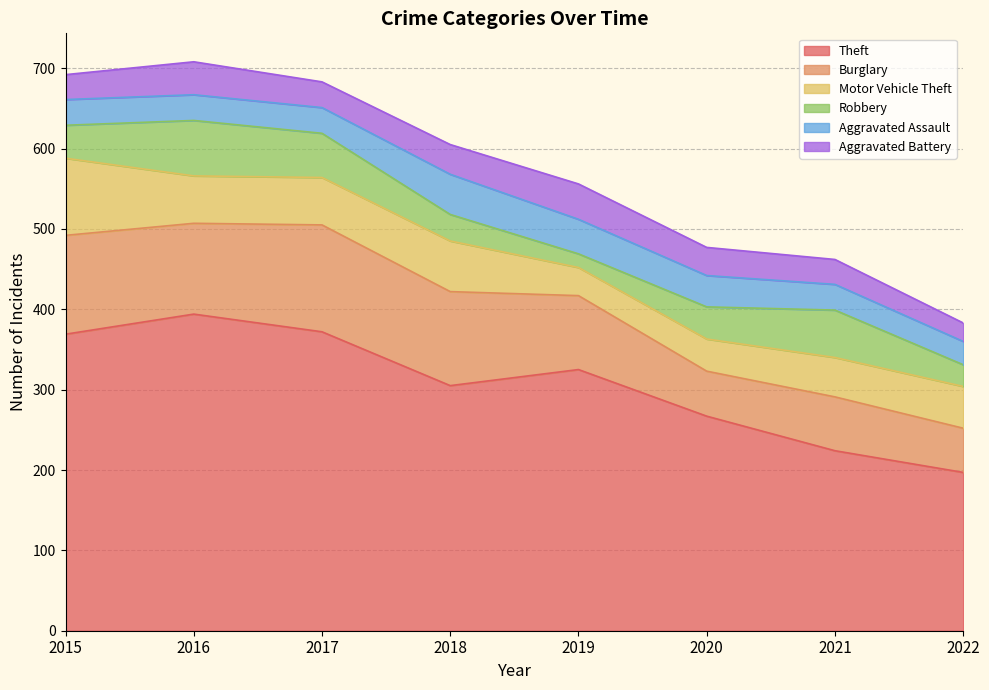

Between which two adjacent categories do Motor Vehicle Theft and Aggravated Battery first intersect?

2018 and 2019